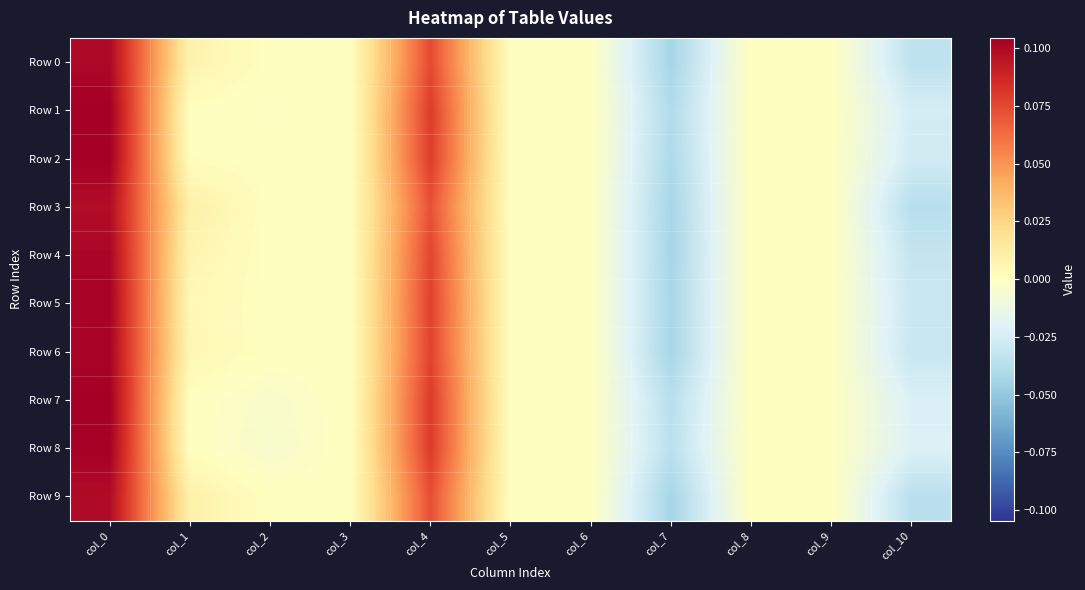

Between col_7 and col_3, which is larger?

col_3